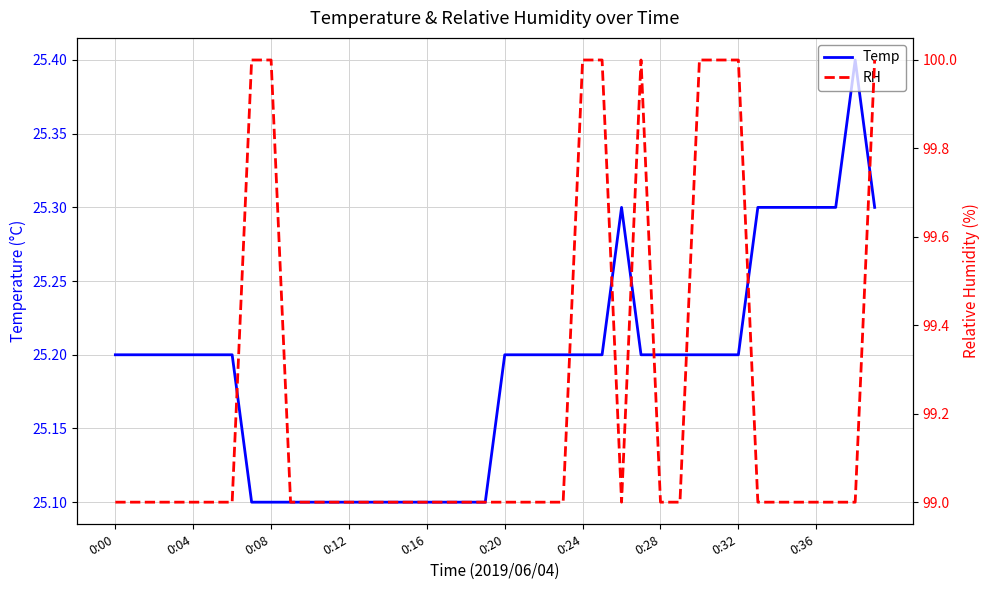

What is the smallest value displayed?

25.1